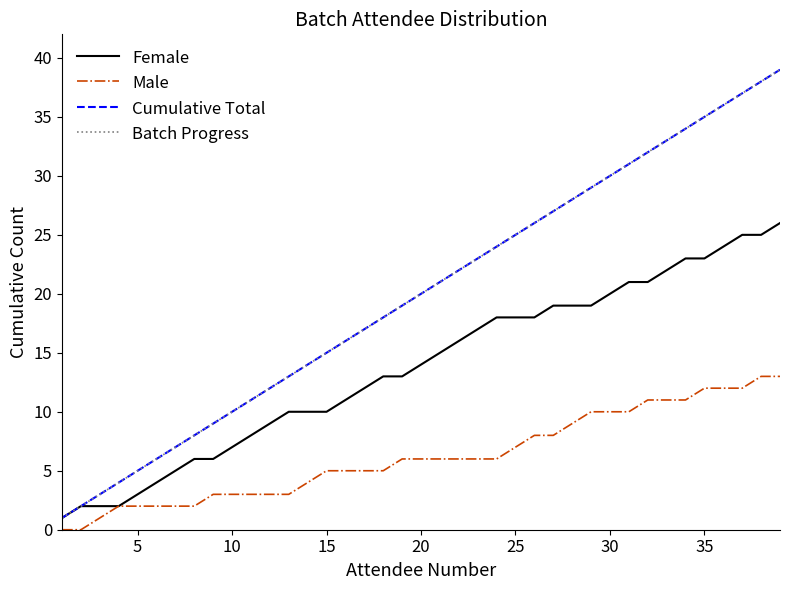

Does the chart have visible grid lines?

No